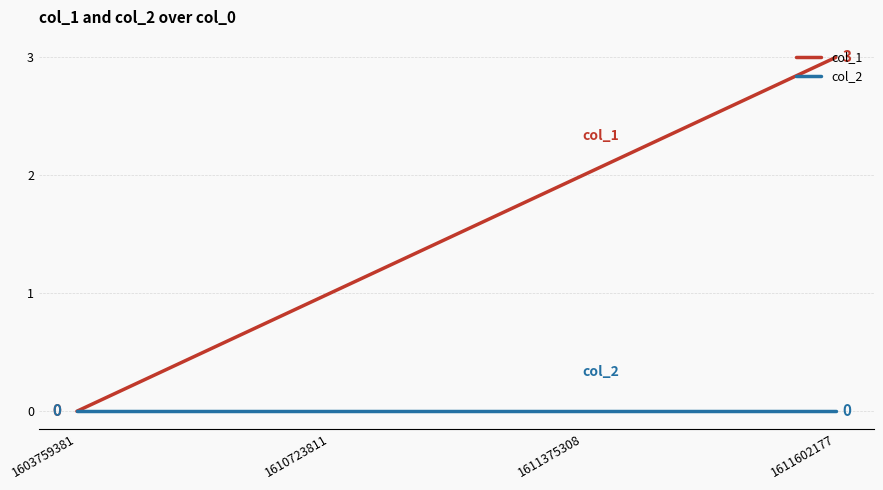

What are all the series names shown in the legend?

col_1, col_2